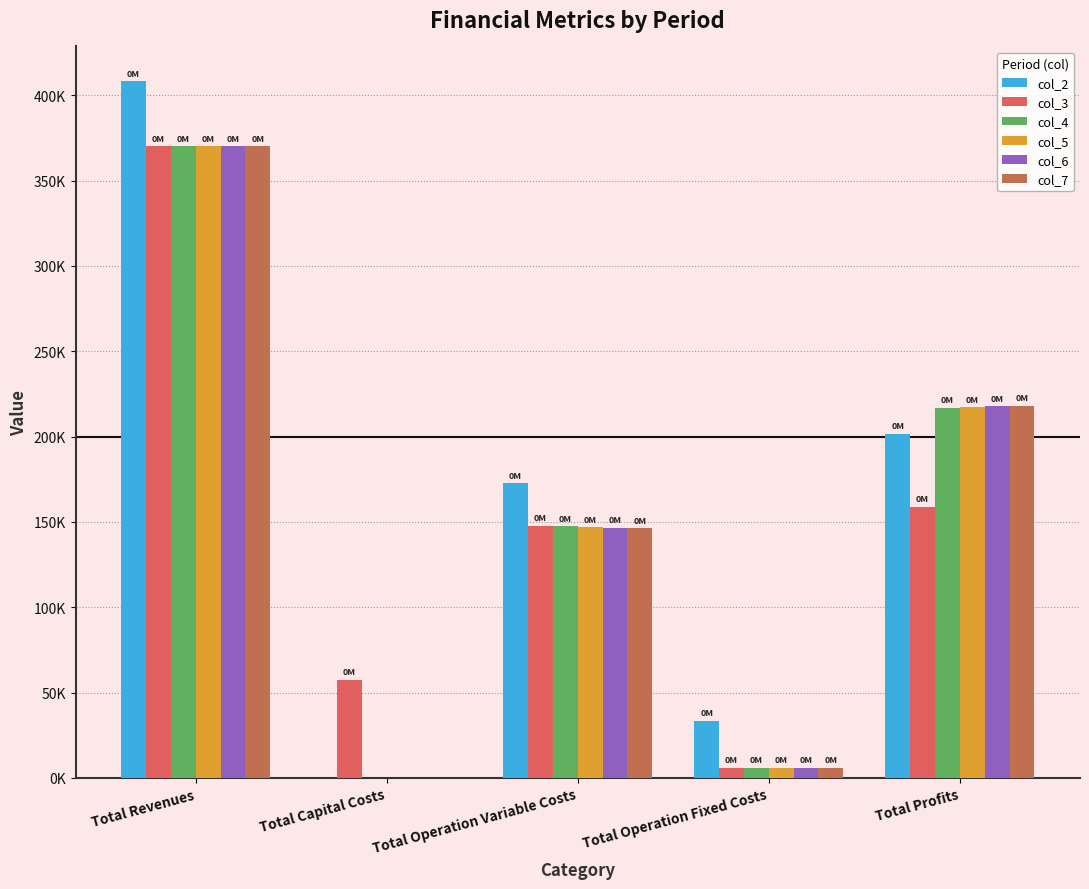

The col_2 series shows 201815.6 at Total Profits. True or false?

True